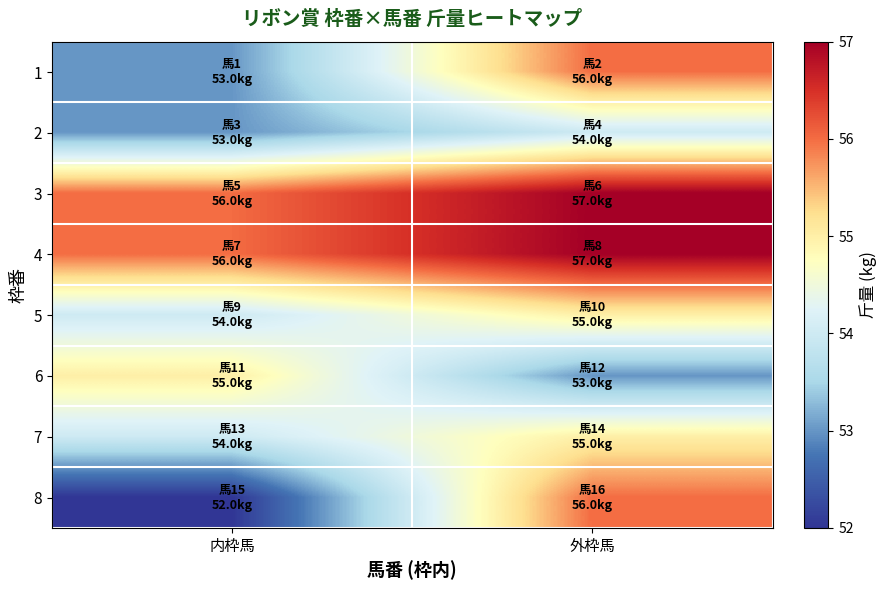

Reading left to right, list all the values displayed in this chart.

1: 内枠馬=53	外枠馬=56
2: 内枠馬=53	外枠馬=54
3: 内枠馬=56	外枠馬=57
4: 内枠馬=56	外枠馬=57
5: 内枠馬=54	外枠馬=55
6: 内枠馬=55	外枠馬=53
7: 内枠馬=54	外枠馬=55
8: 内枠馬=52	外枠馬=56